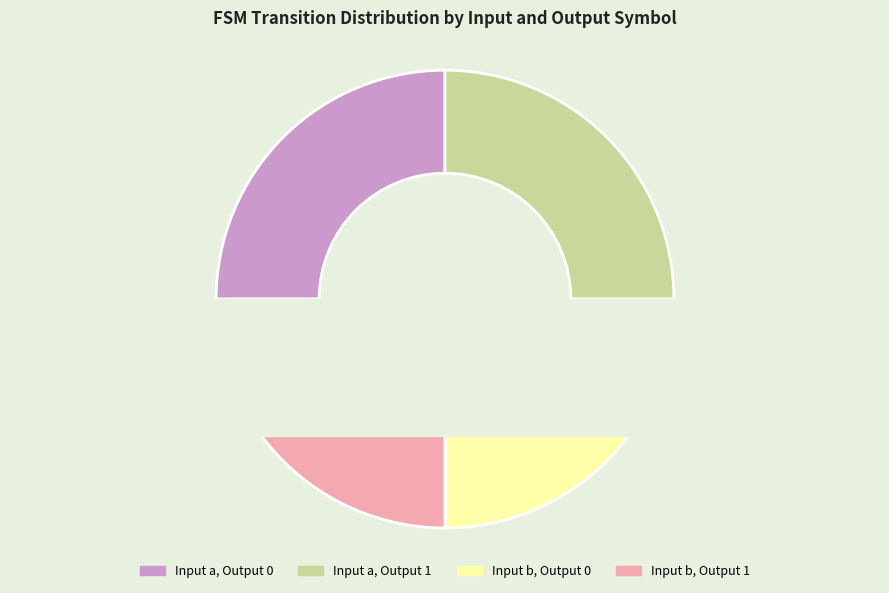

How many segments does this pie chart have?

3